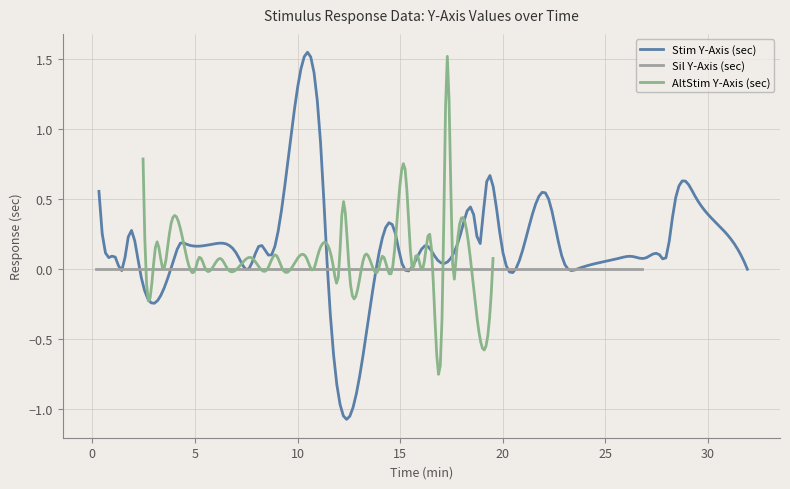

Which series changed the most between 19 and 23?

Stim Y-Axis (sec)